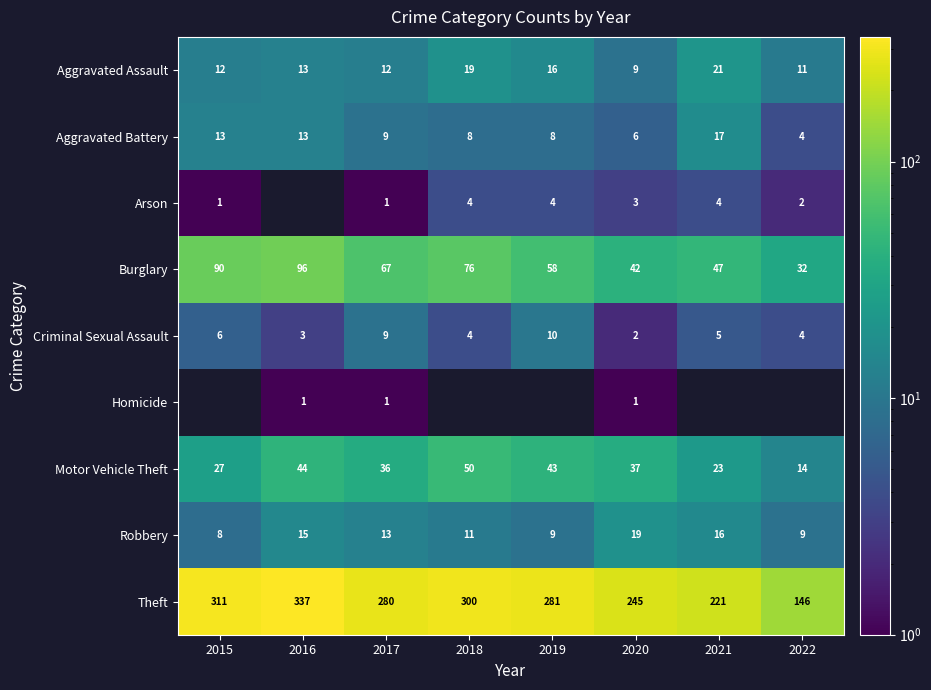

Where does the Aggravated Battery series first go above 9?

2015